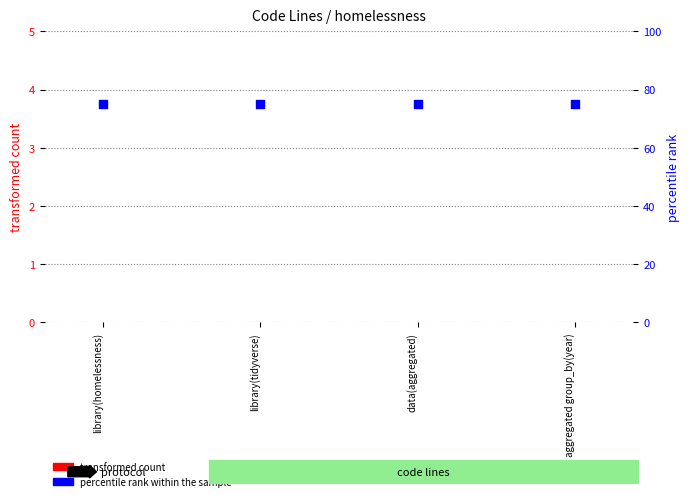

At how many categories does at least one series exceed 34?

4